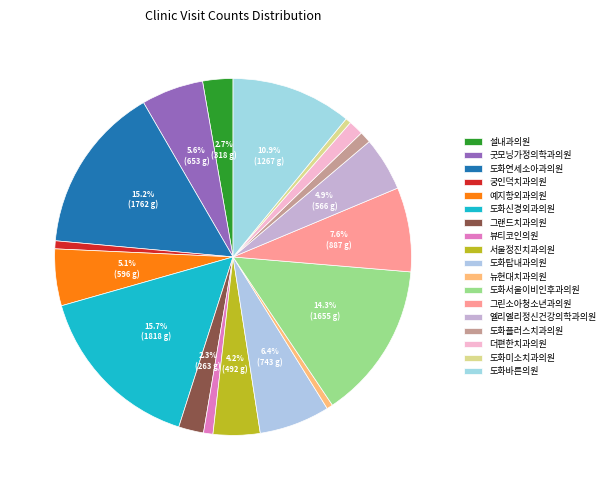

Which slice is the smallest?

도화미소치과의원